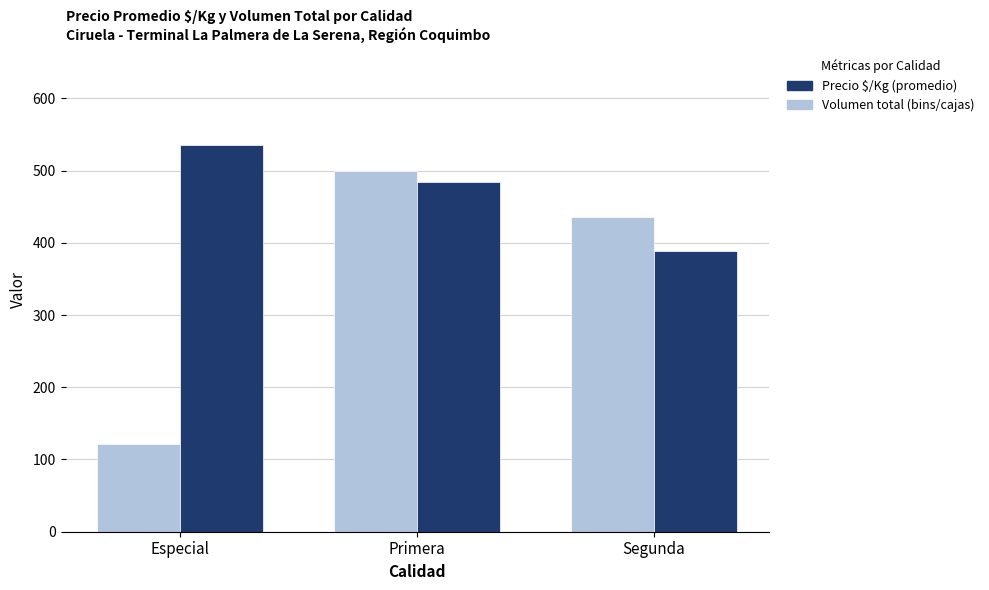

Where does the Precio $/Kg (promedio) series first go above 484?

Especial